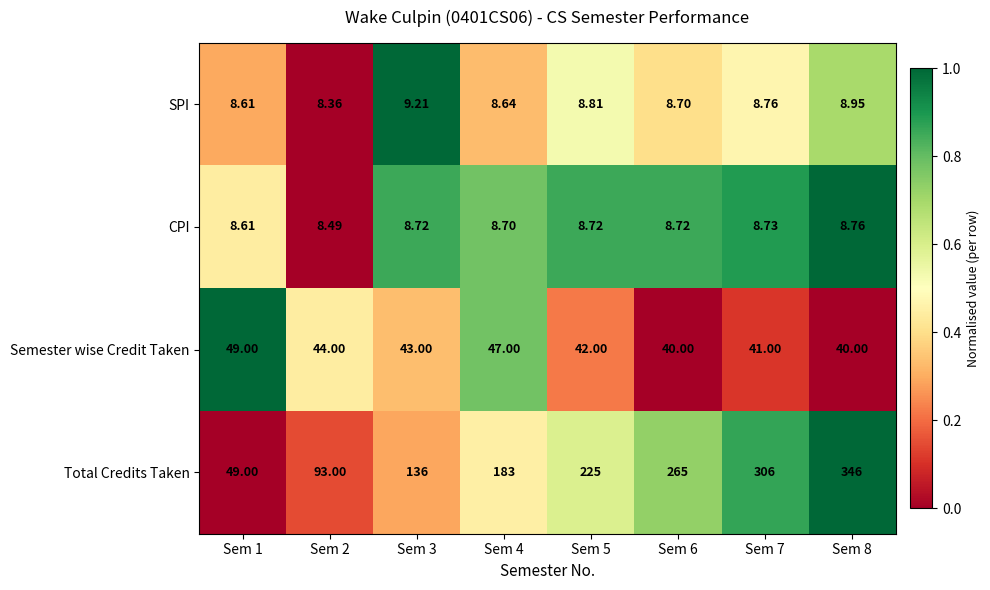

Between Sem 5 and Sem 7, which series saw the biggest shift?

Total Credits Taken